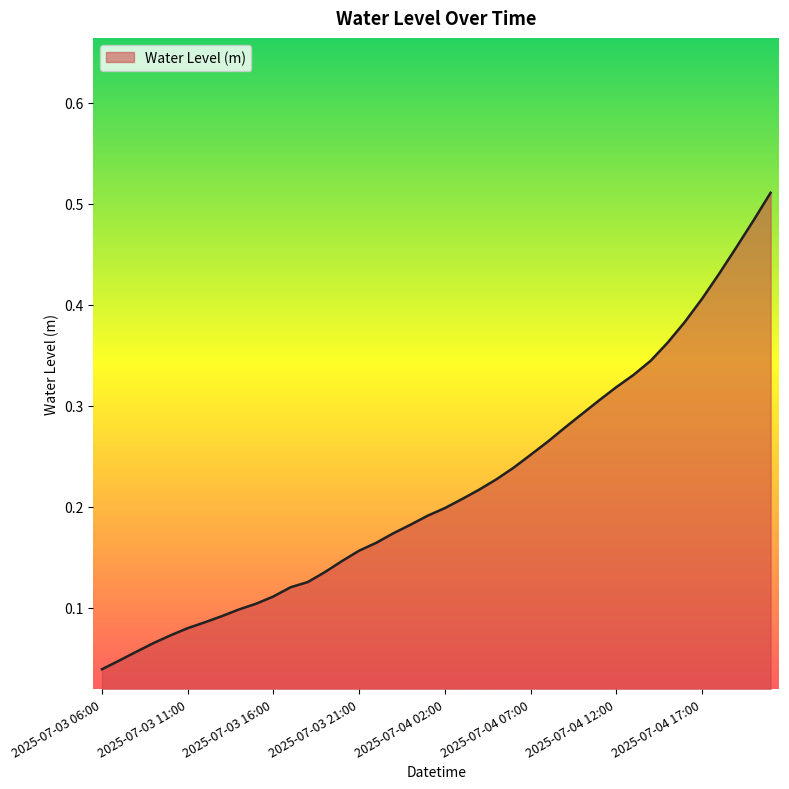

How many lines are shown in the chart?

1